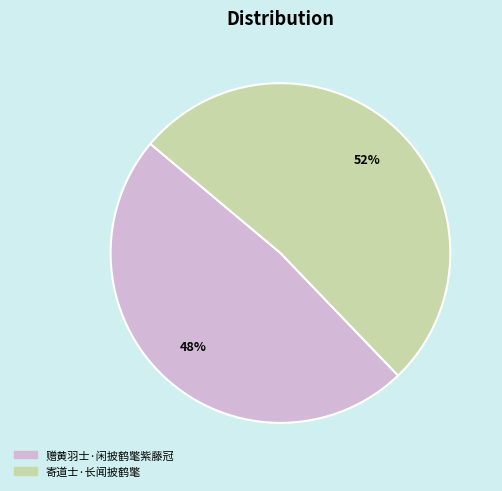

Do 寄道士·长闻披鹤氅 and 赠黄羽士·闲披鹤氅紫藤冠 together represent more than half of the pie?

Yes